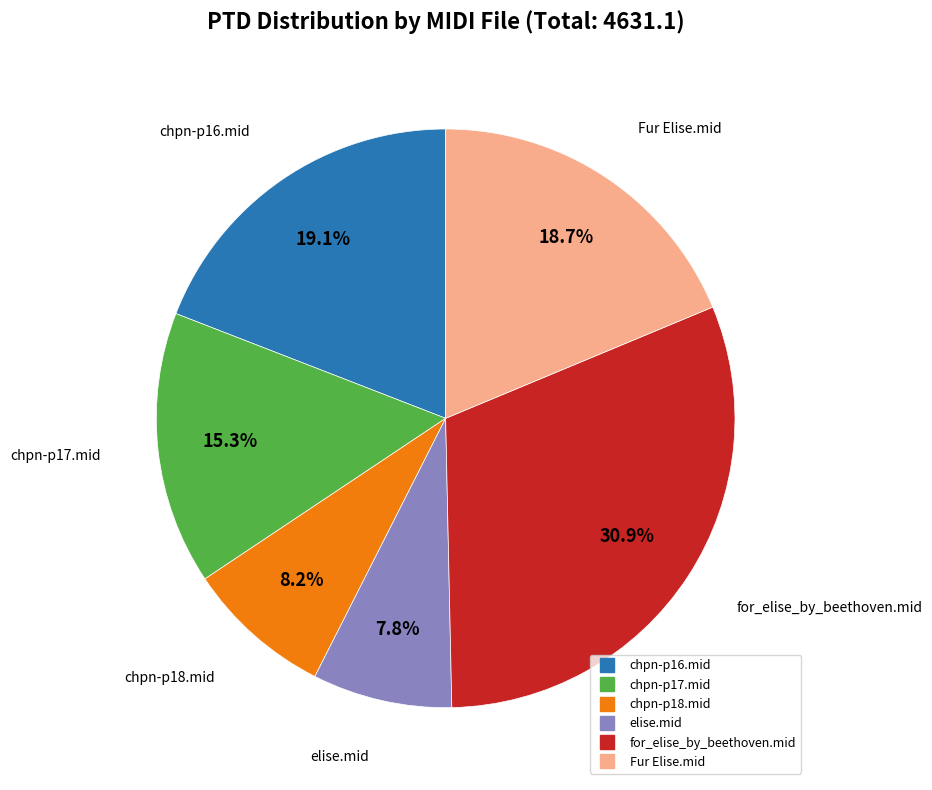

How much of the chart is everything except for_elise_by_beethoven.mid?

69.1%